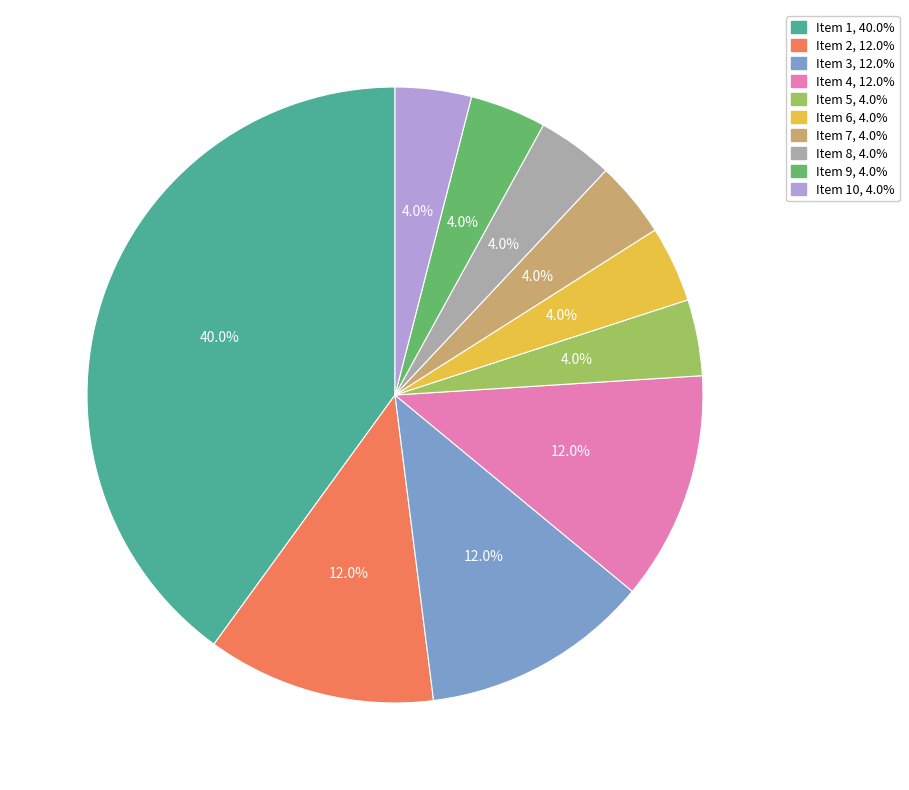

Between Item 5, 4.0% and Item 3, 12.0%, which is larger?

Item 3, 12.0%